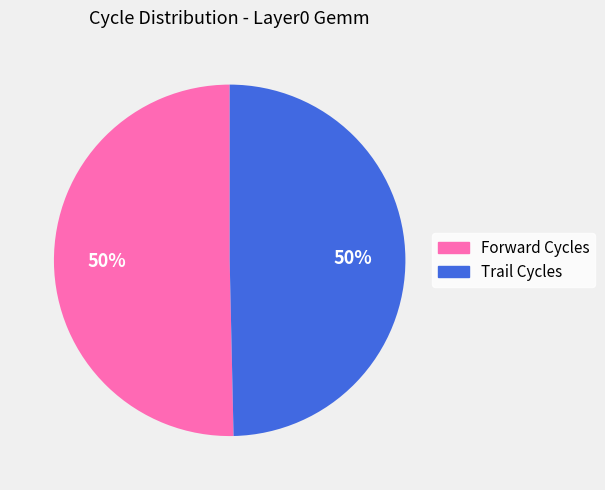

To the nearest percent, what is the average slice percentage?

50%